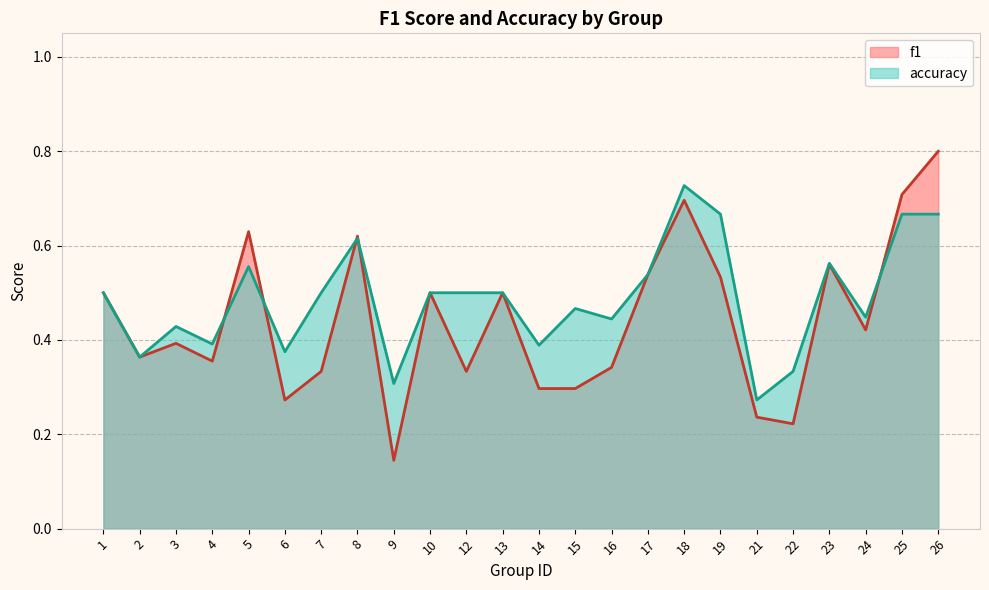

Reading left to right, what are all the values shown in this chart?

f1: 0.5	0.4	0.4	0.4	0.6	0.3	0.3	0.6	0.1	0.5	0.3	0.5	0.3	0.3	0.3	0.5	0.7	0.5	0.2	0.2	0.6	0.4	0.7	0.8
accuracy: 0.5	0.4	0.4	0.4	0.6	0.4	0.5	0.6	0.3	0.5	0.5	0.5	0.4	0.5	0.4	0.5	0.7	0.7	0.3	0.3	0.6	0.4	0.7	0.7